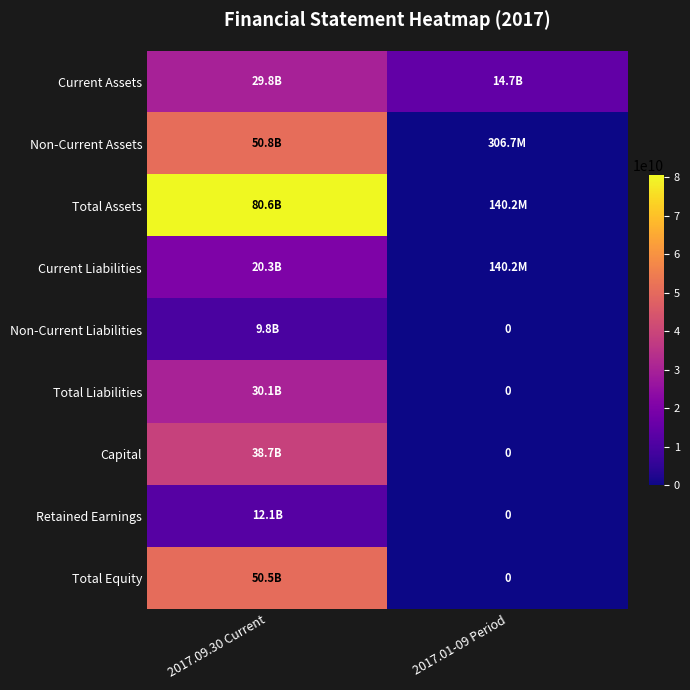

Which category has the lowest value in the Total Liabilities series?

2017.01-09 Period